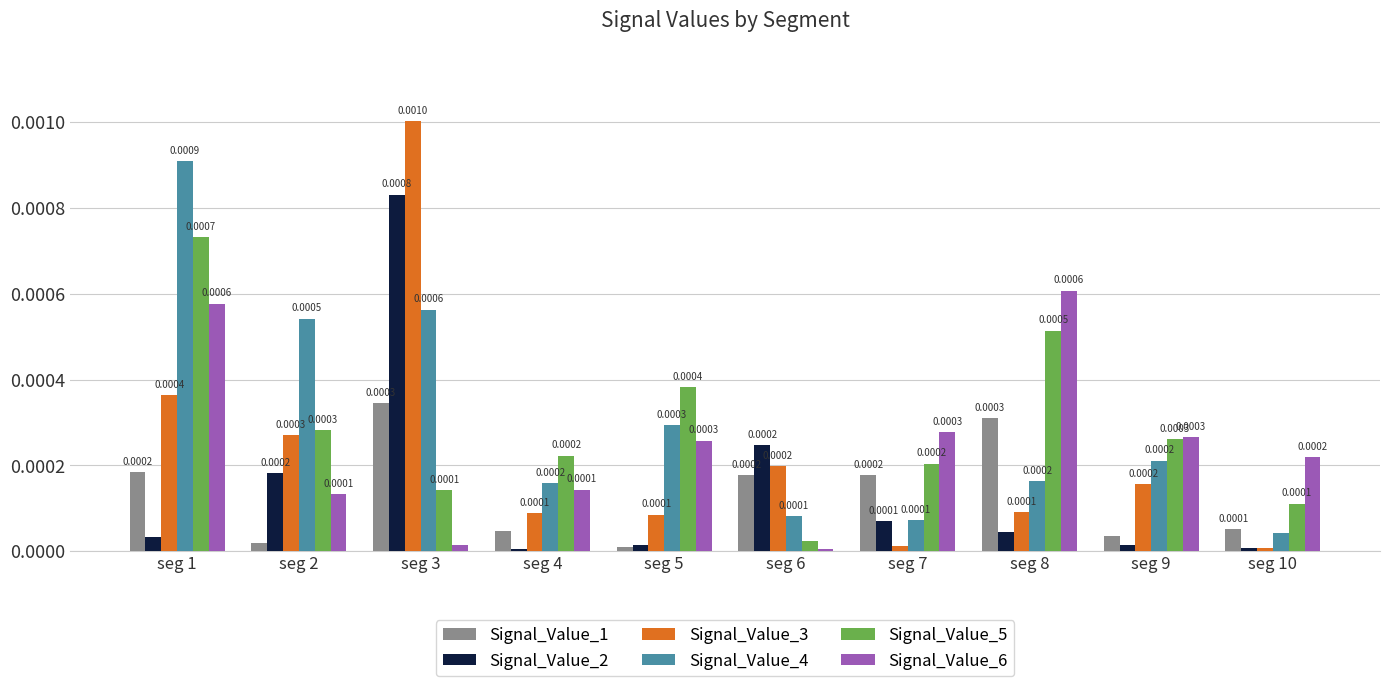

Which series has the largest range (max minus min)?

Signal_Value_3